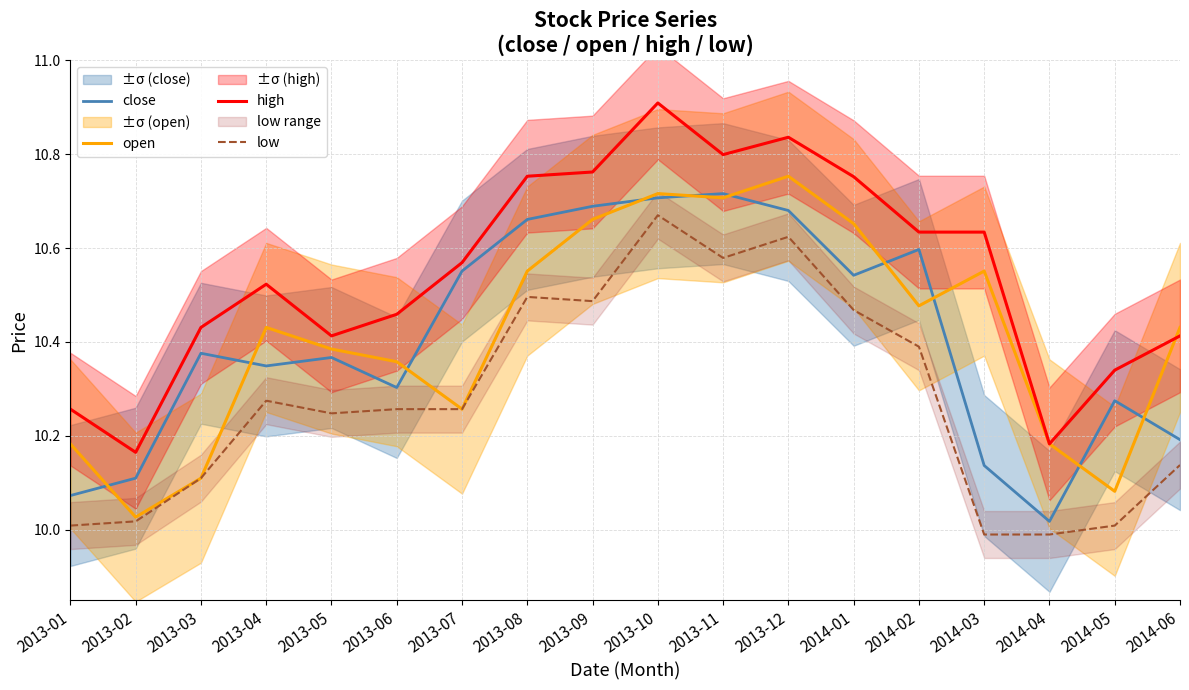

At 2013-01, list the series in order from smallest to largest.

low, close, open, high